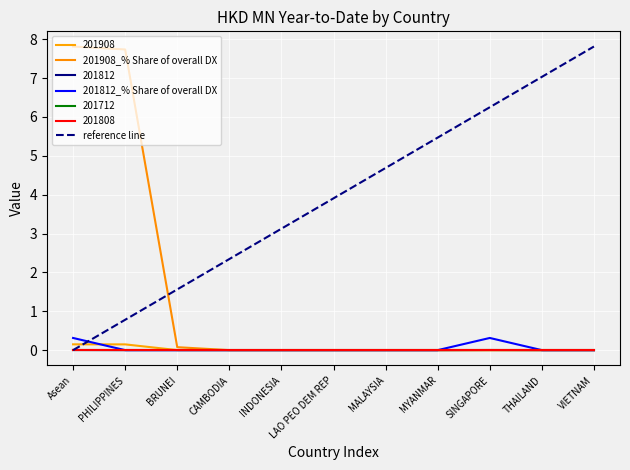

Where do 201812_% Share of overall DX and reference line first cross each other?

Asean and PHILIPPINES